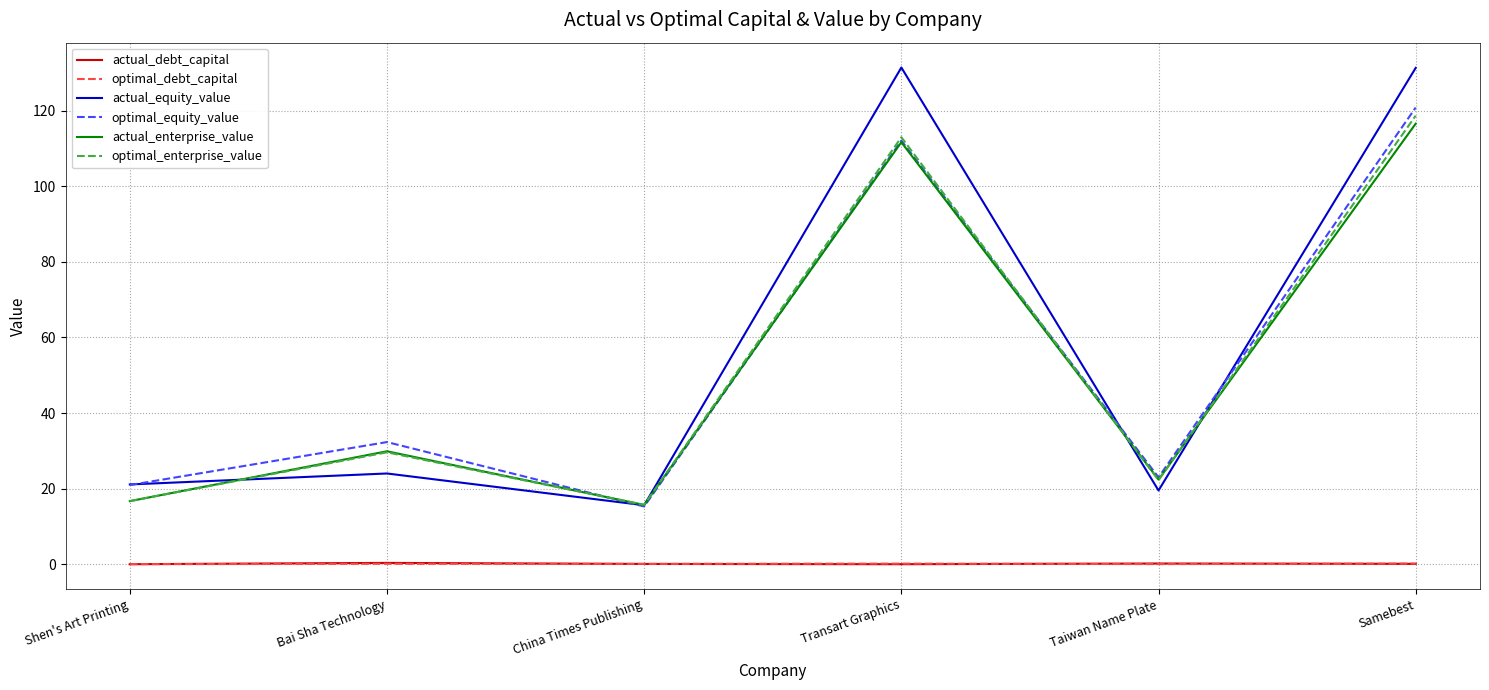

How many intersections are there between optimal_enterprise_value and optimal_equity_value?

2